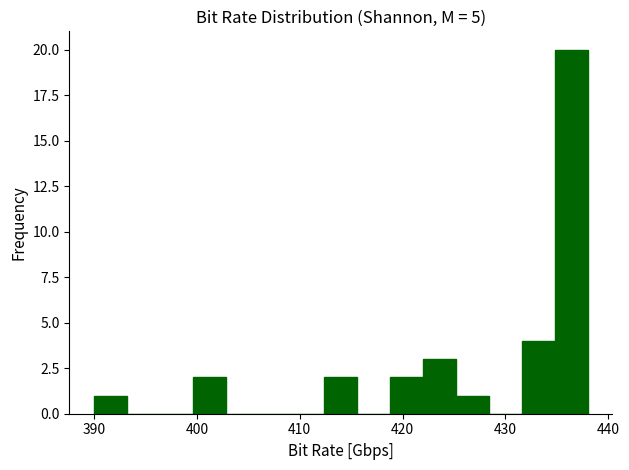

Around what value on the x-axis is the tallest bar? Give the approximate position of its centre, as read against the axis.

436